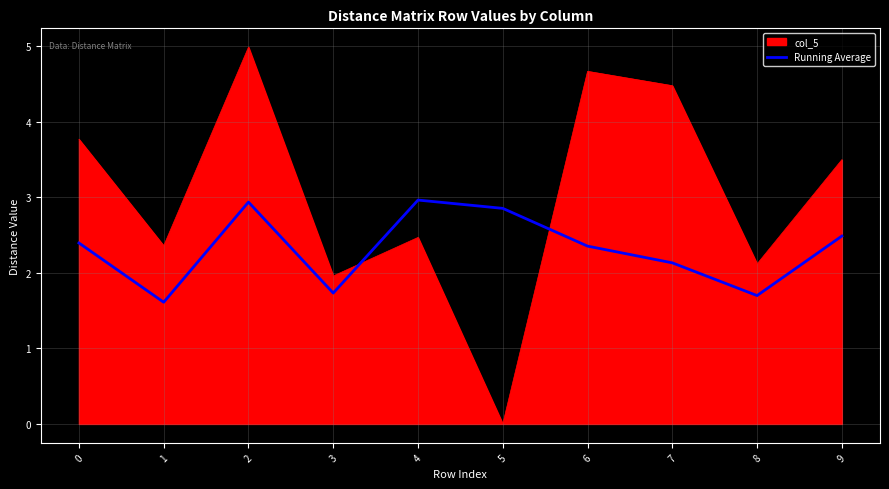

How many lines are shown in the chart?

2